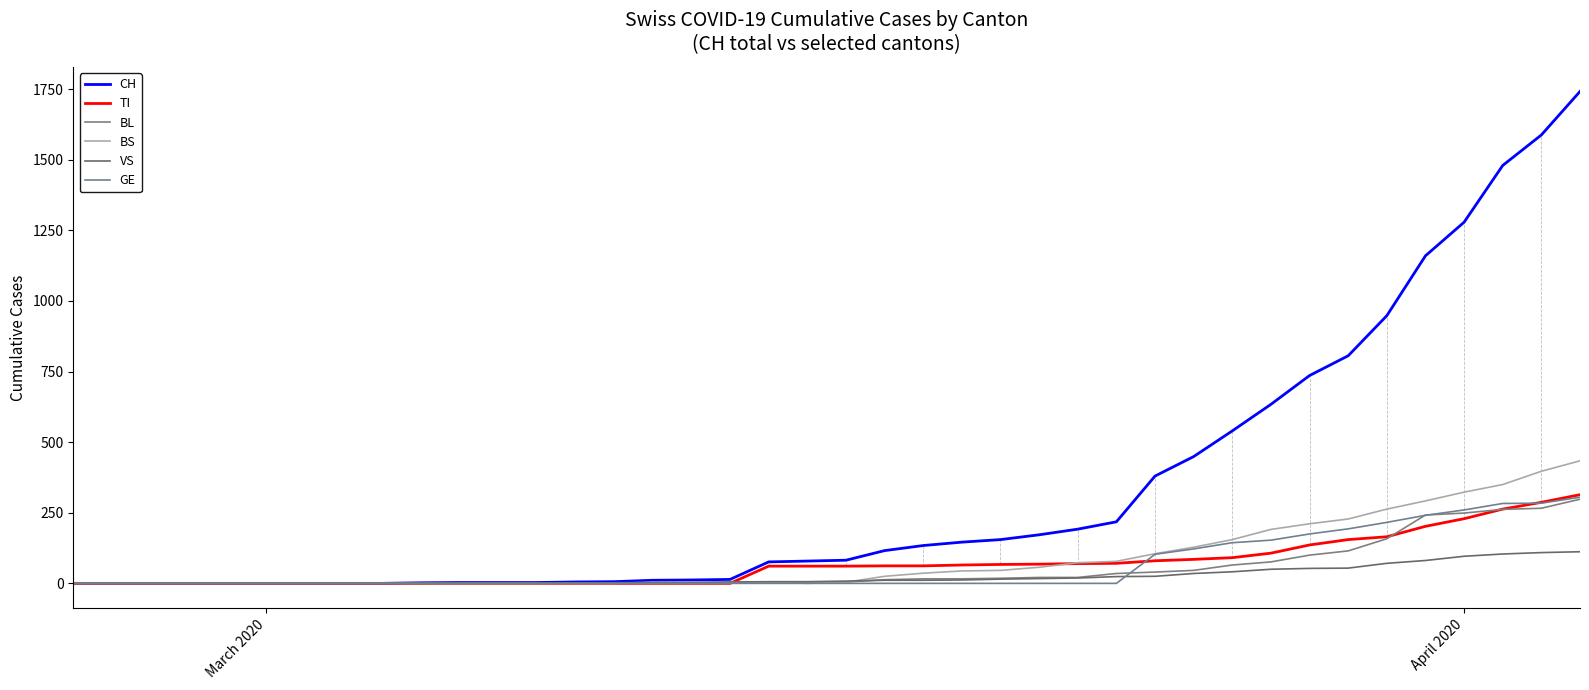

How many series are shown in this chart?

6